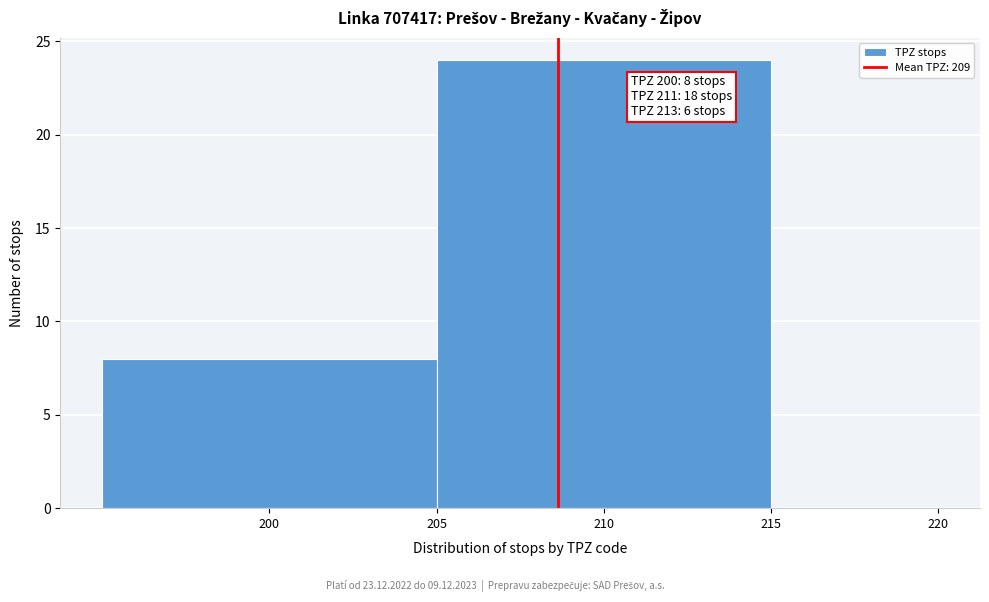

Which range on the x-axis has the tallest bar?

205 to 215